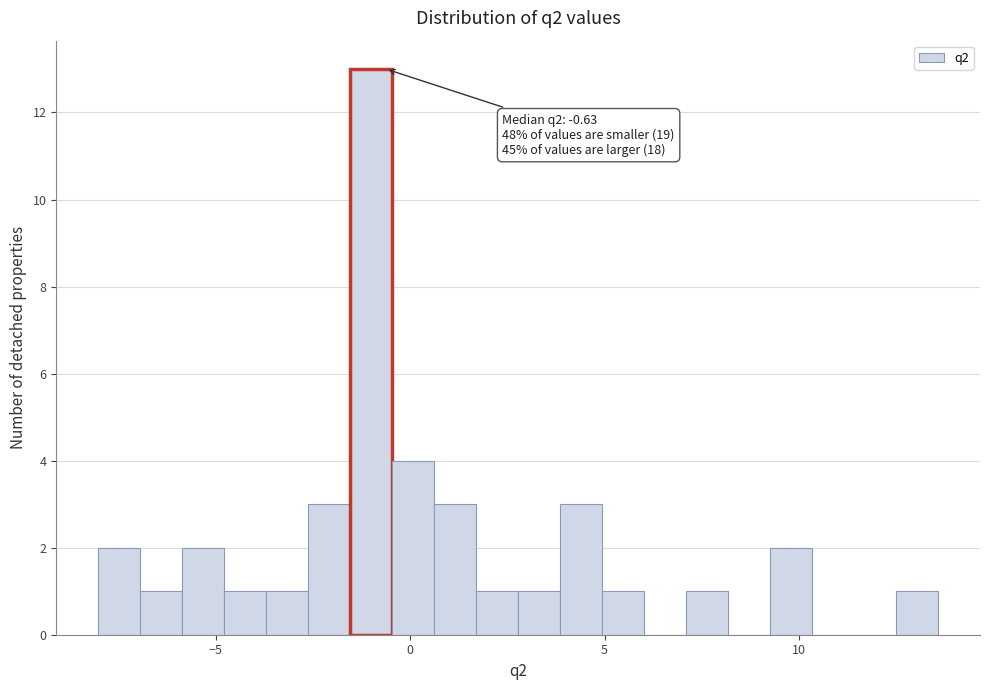

Around what value on the x-axis is the tallest bar? Give the approximate position of its centre, as read against the axis.

-1.0